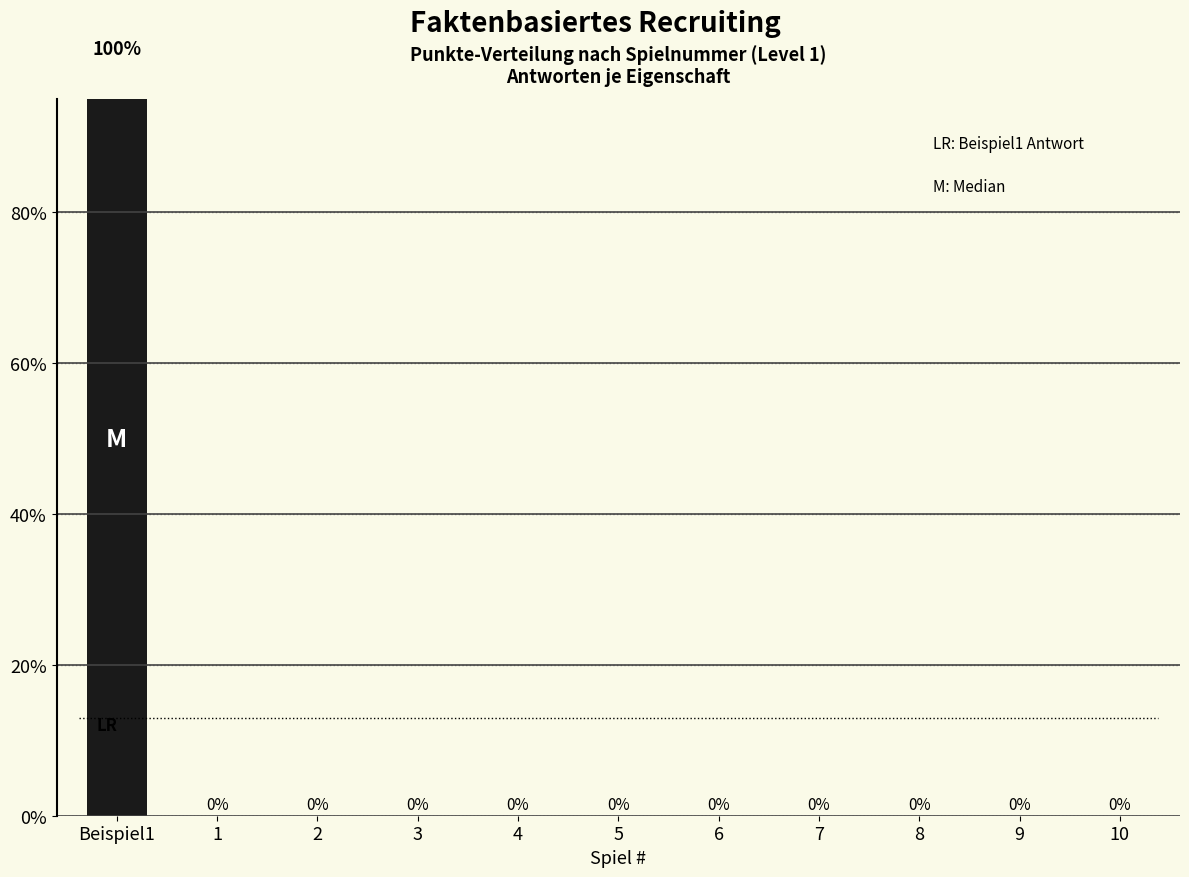

What is the average value?

9